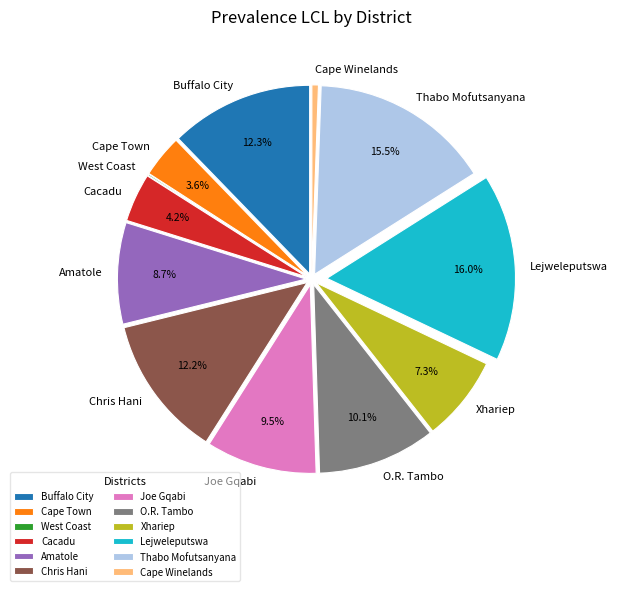

Is there any slice that represents more than half of the pie?

No